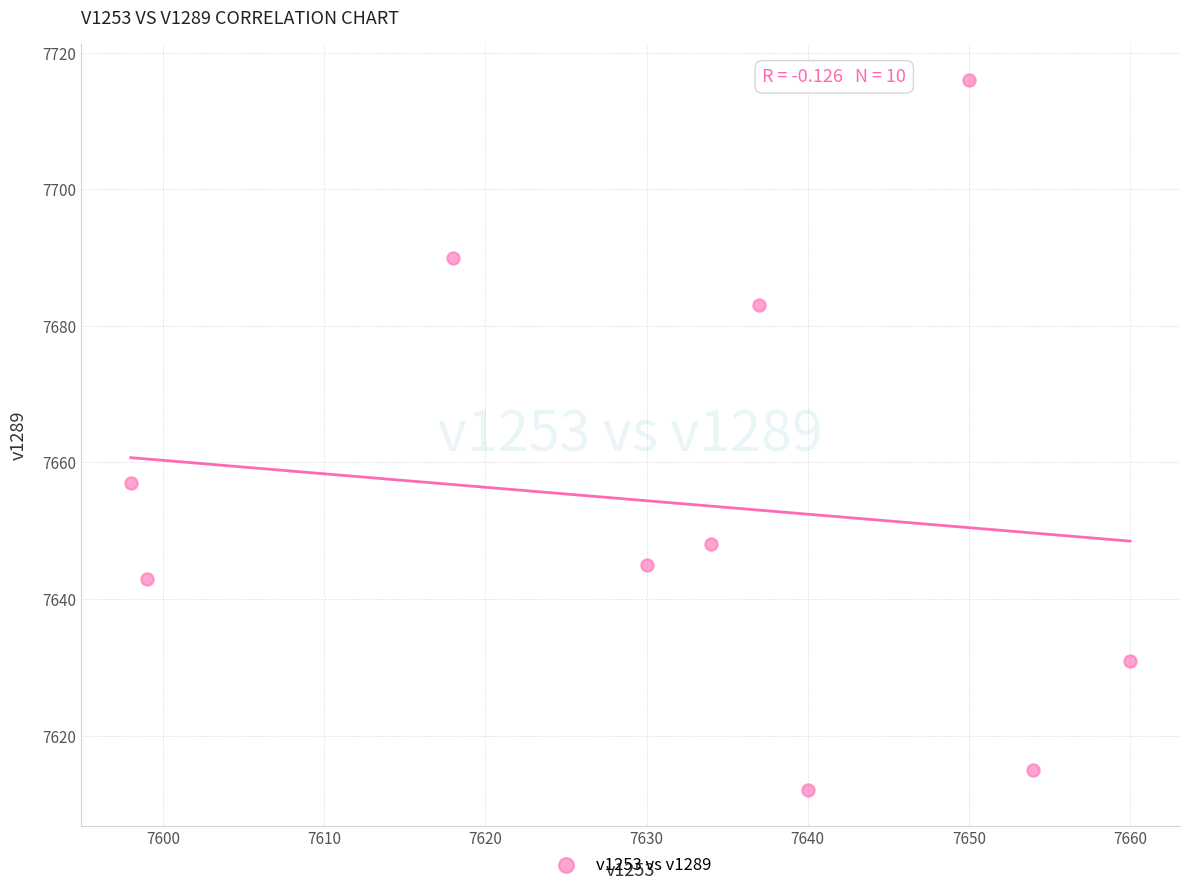

What is the range of Y values (max minus min)?

104